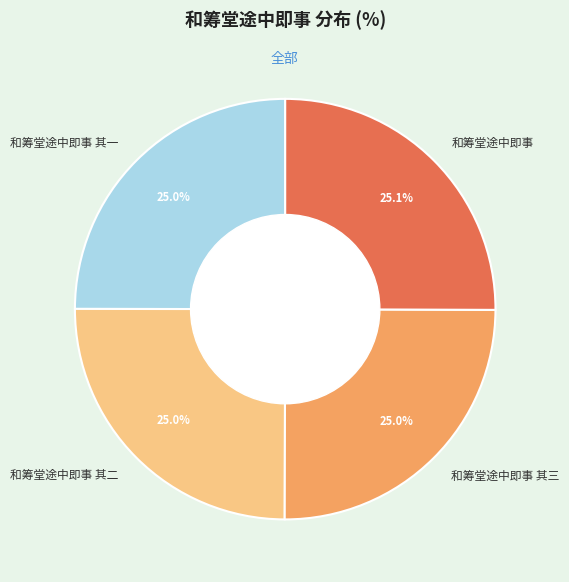

The 和筹堂途中即事 slice represents 12% of the pie. True or false?

False